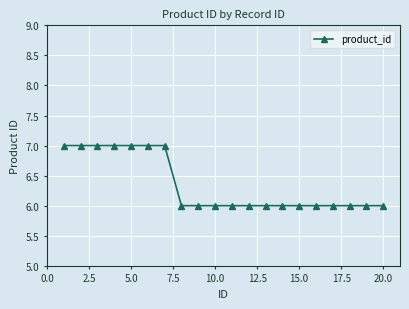

What is the difference between the maximum and minimum values?

1